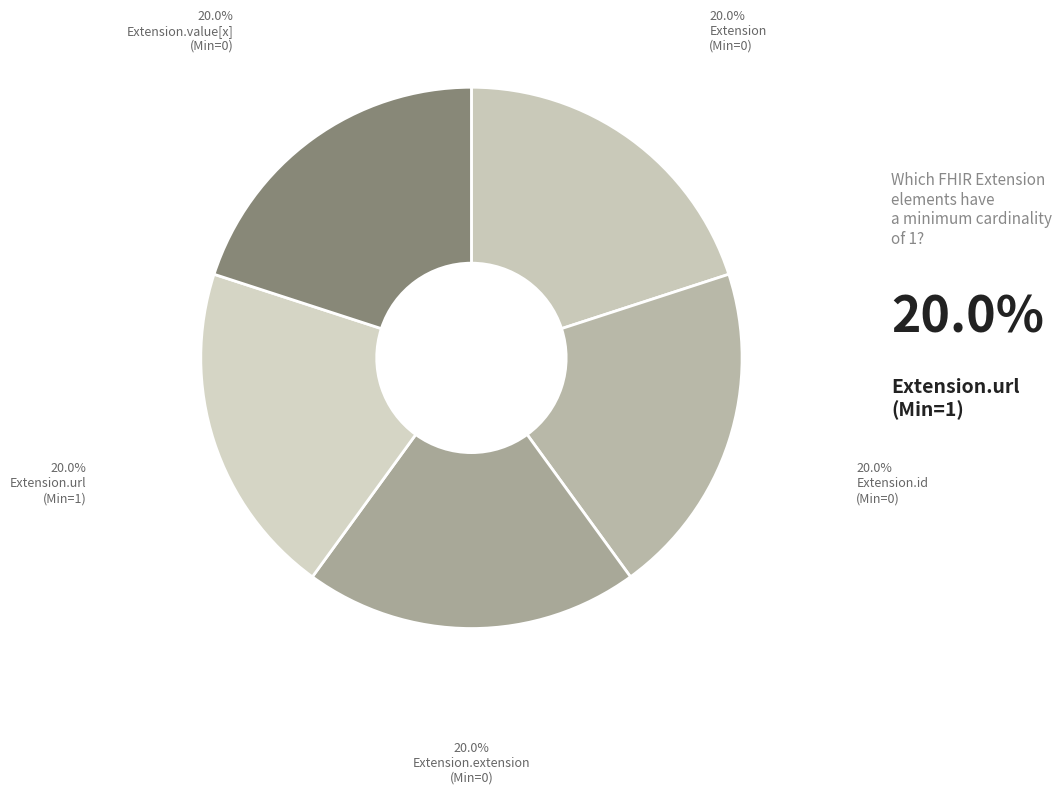

Which slice is the largest?

Extension.url